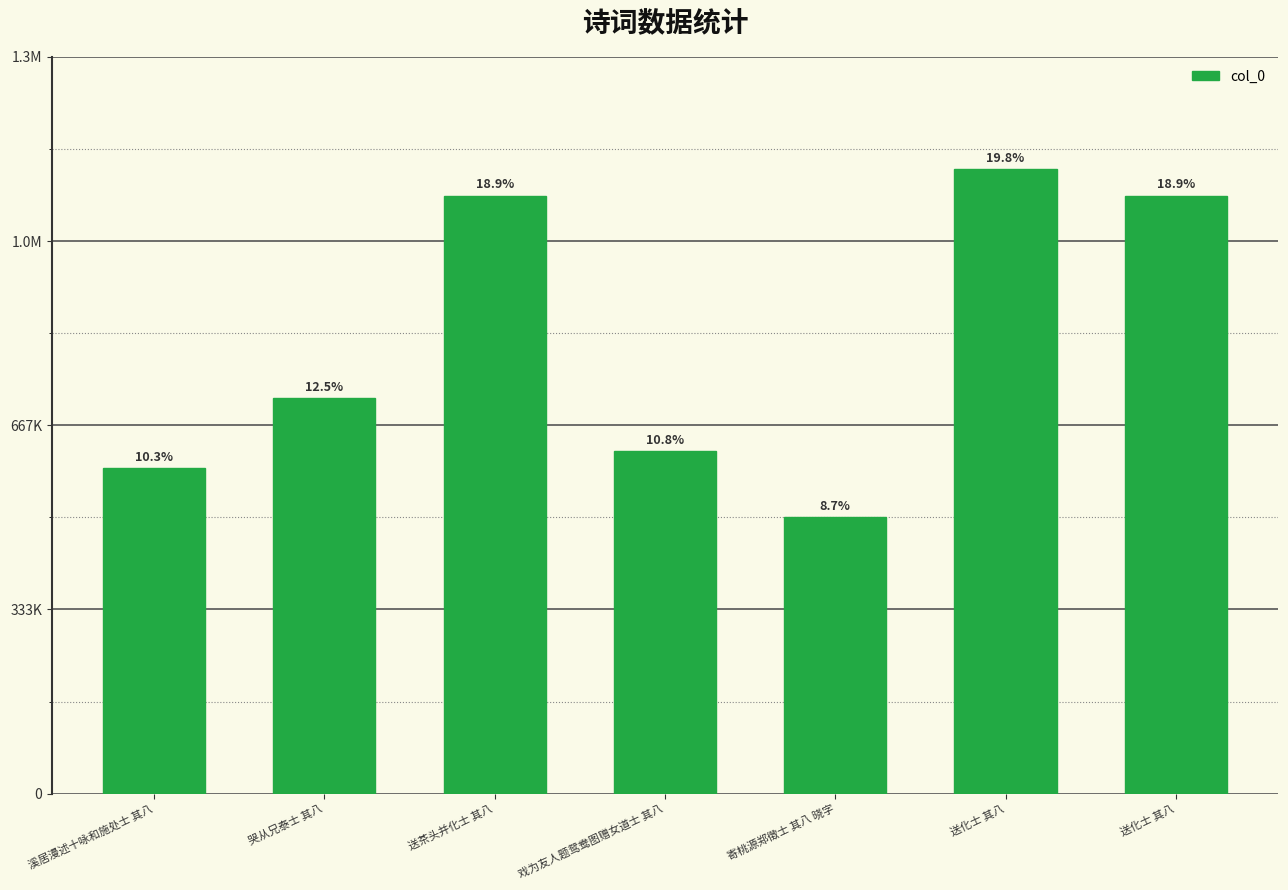

How many data points are above 715878?

3